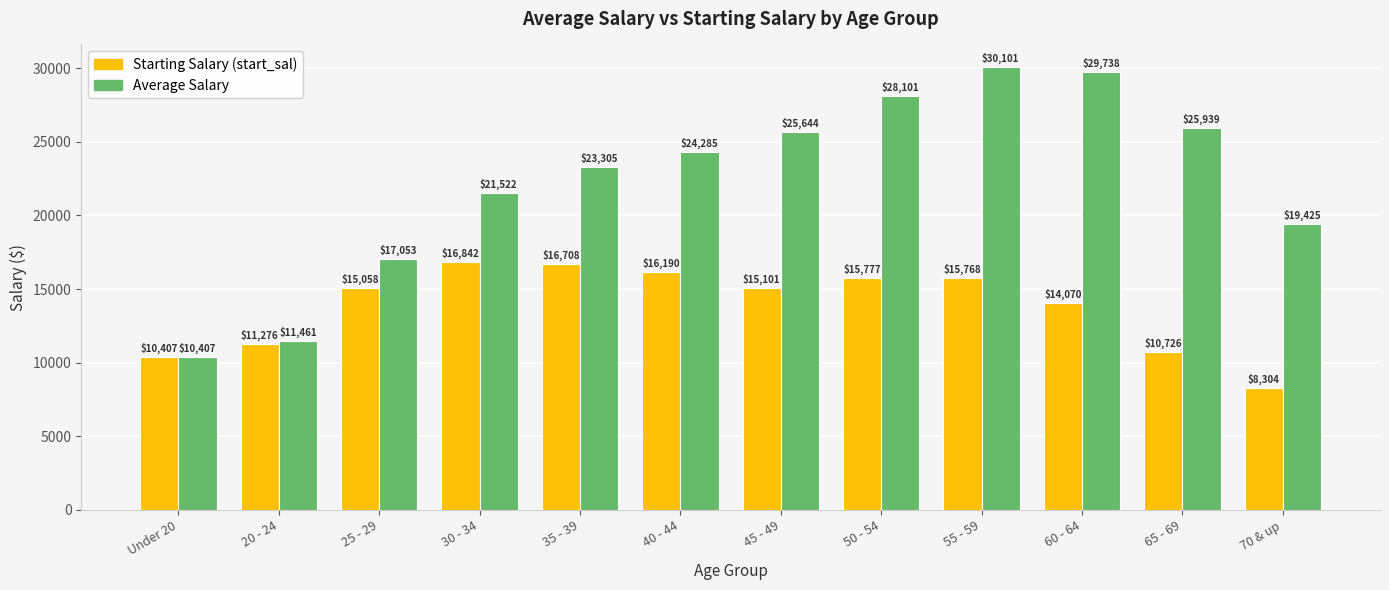

What is the total value across all series at 40 - 44?

40475